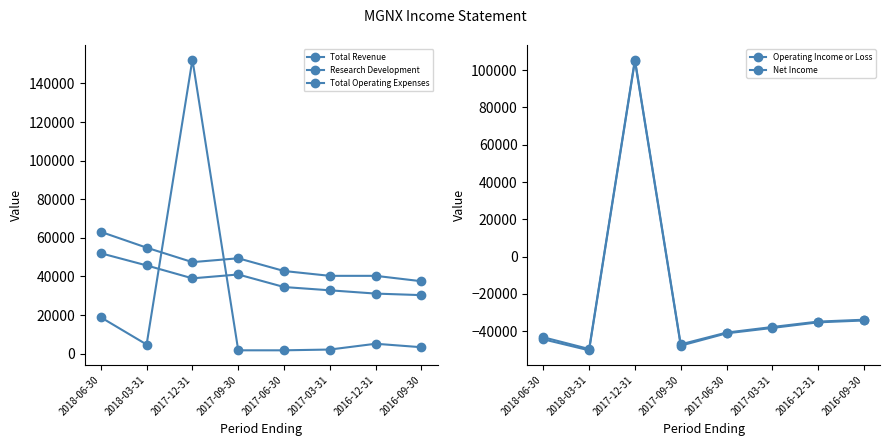

Does the chart have visible grid lines?

No